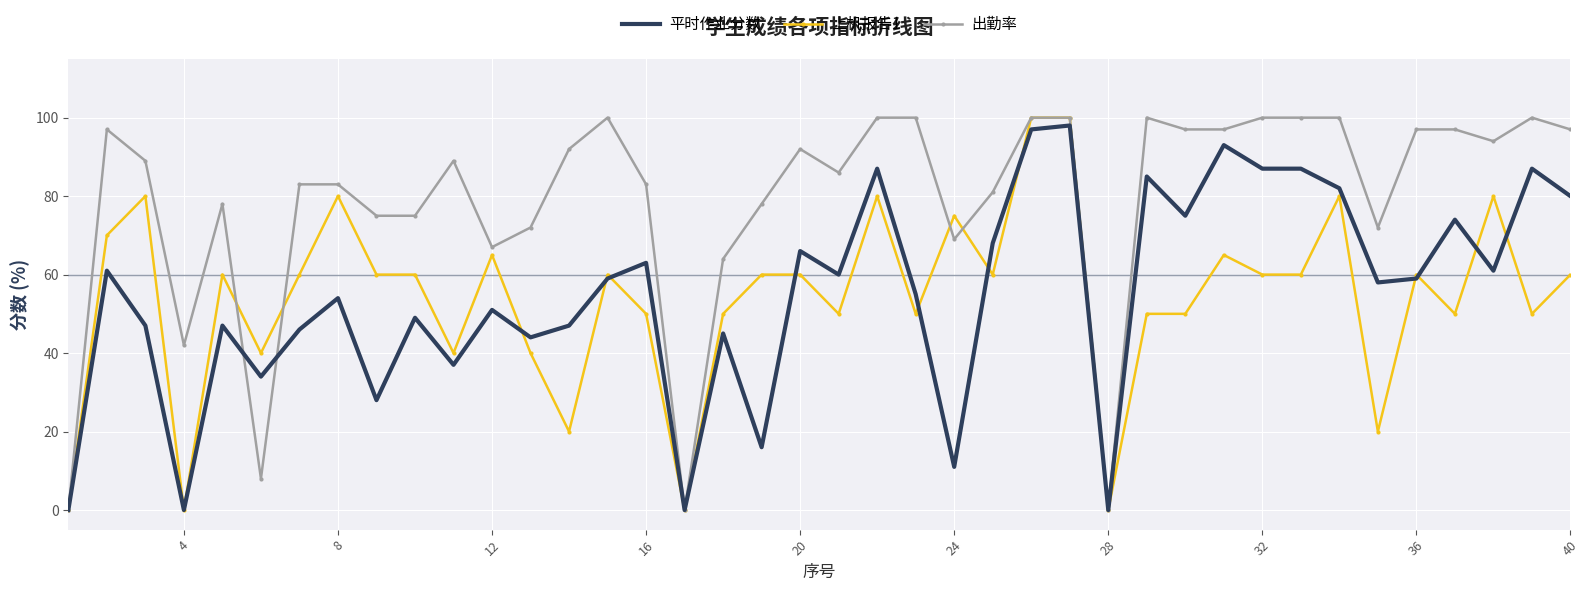

What is the maximum value for 平时作业分数?

98